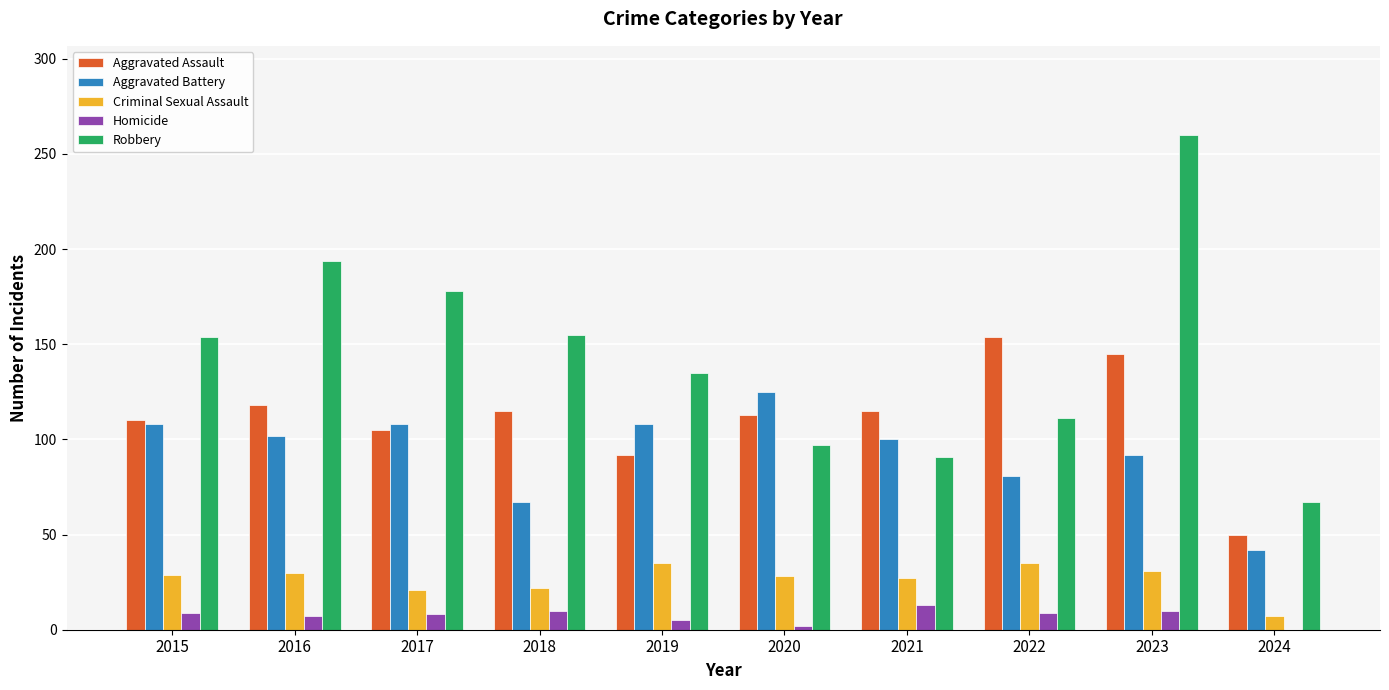

How many data points does each series have?

10